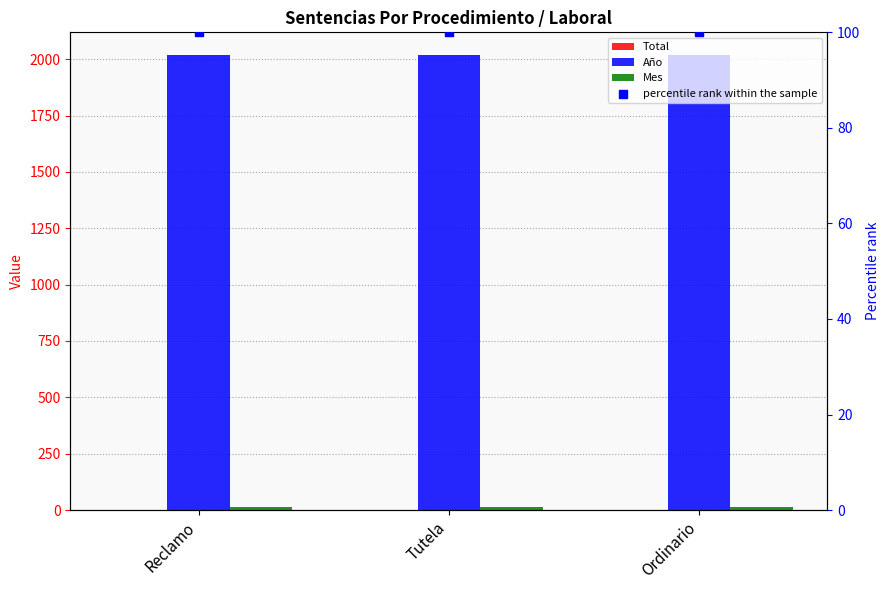

Which series has the largest total across all categories?

Año